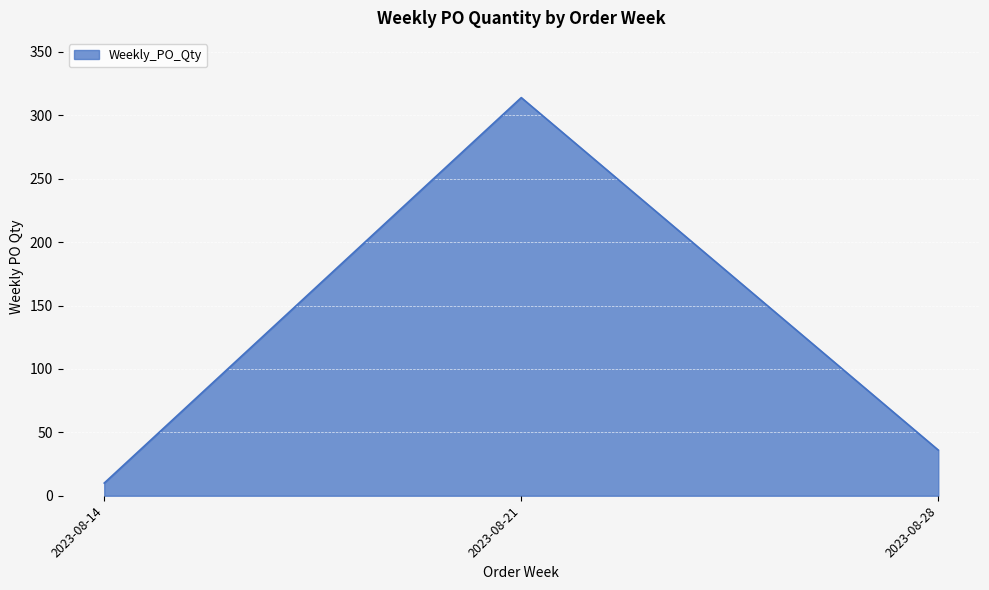

Which category has the highest value across all series?

2023-08-21